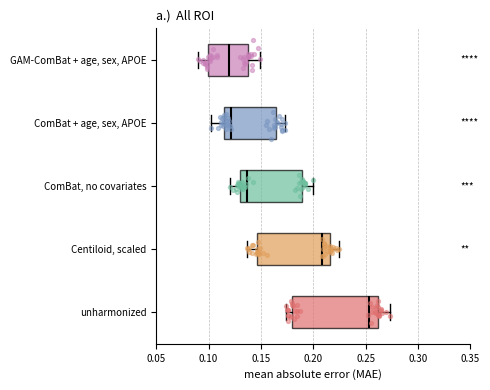

Where is the right edge of the box for Centiloid, scaled on the x-axis? The values are not printed on the chart, so give them approximately, as read against the axis.

0.215